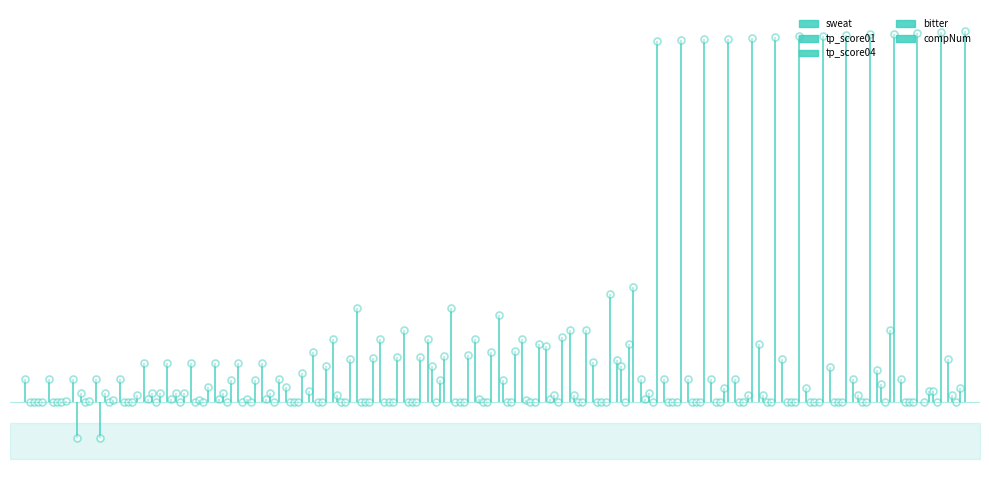

Is it true that tp_score01 equals -58 at 61?

False